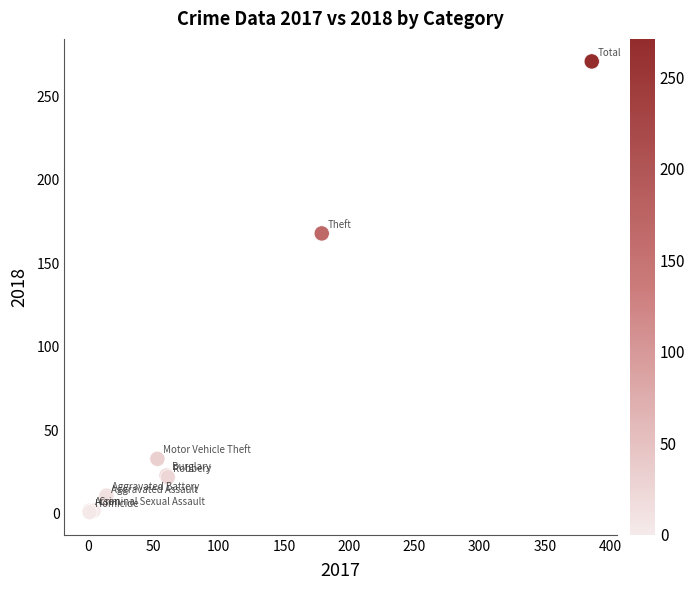

What Y value in the scatter plot is closest to 136?

168